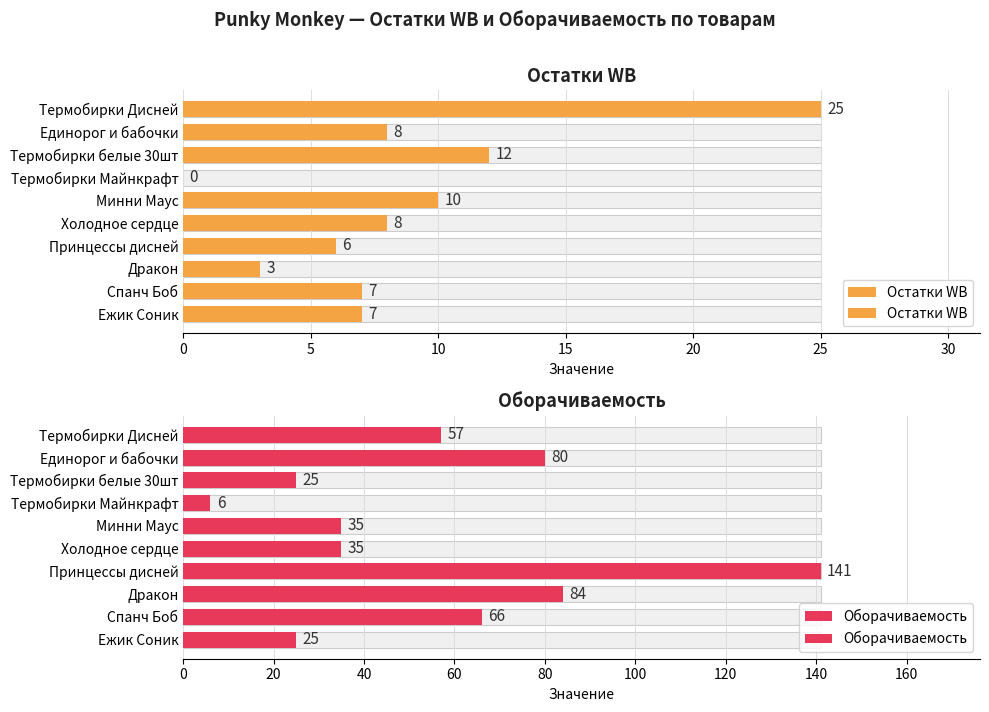

What is the difference between the second highest and minimum values in the Оборачиваемость series?

78